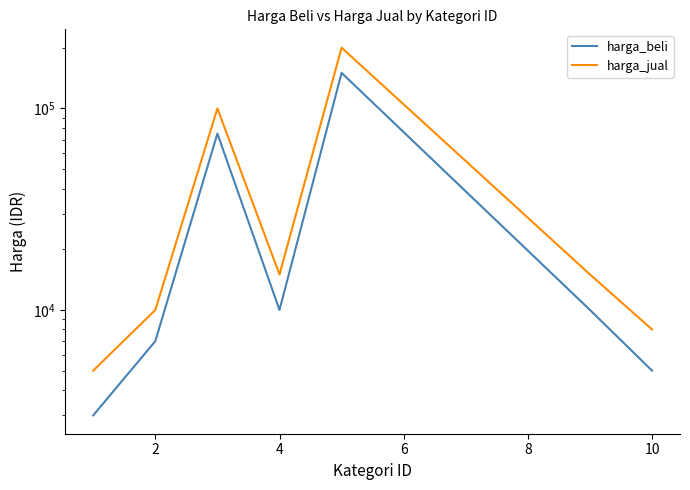

Count the number of data series in this chart.

2